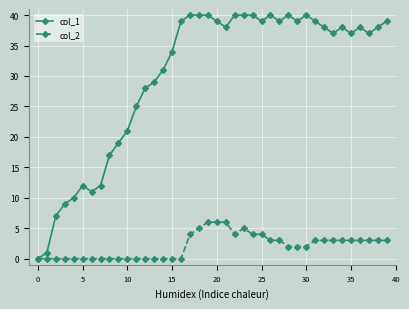

What are all the series names shown in the legend?

col_1, col_2